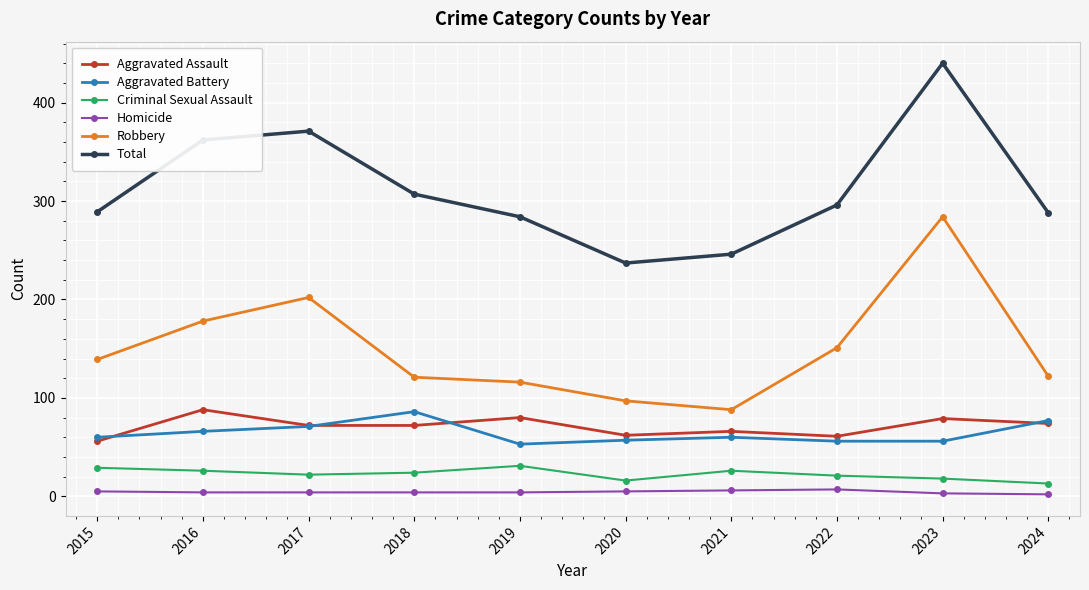

Which series has the largest total across all categories?

Total